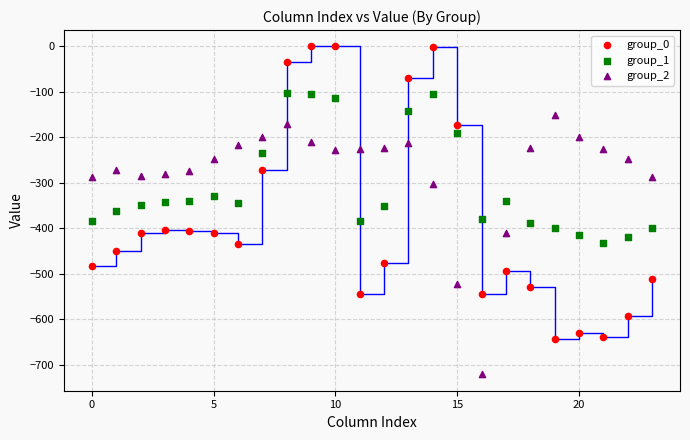

Across all data points, what is the range of Y values (max minus min)?

721.2